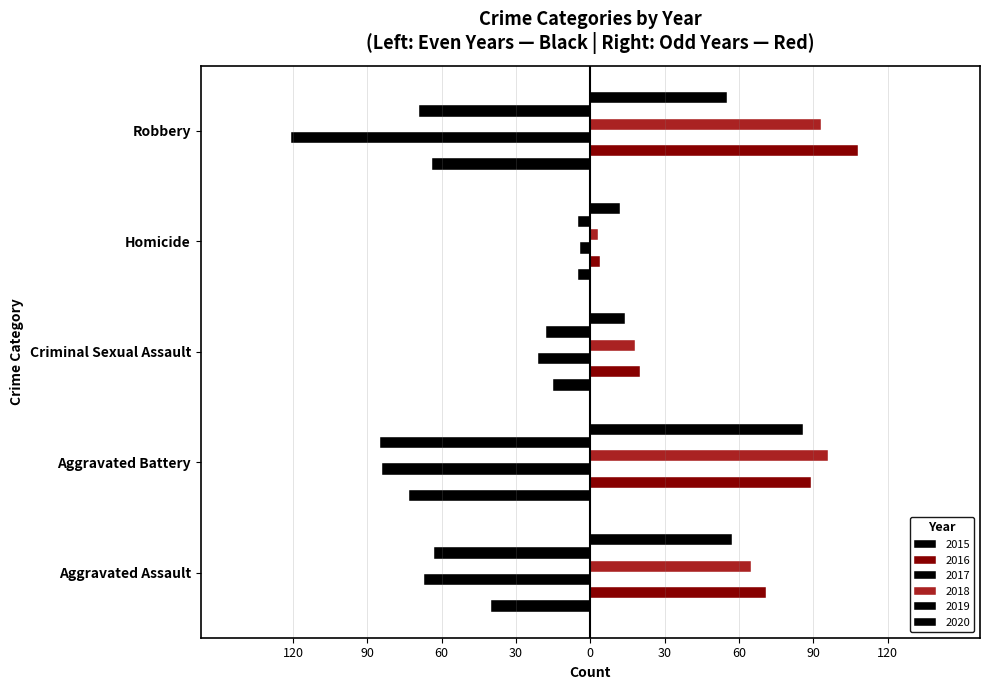

Reading left to right, extract all data points from this chart.

2015: Aggravated Assault=-40	Aggravated Battery=-73	Criminal Sexual Assault=-15	Homicide=-5	Robbery=-64
2016: Aggravated Assault=71	Aggravated Battery=89	Criminal Sexual Assault=20	Homicide=4	Robbery=108
2017: Aggravated Assault=-67	Aggravated Battery=-84	Criminal Sexual Assault=-21	Homicide=-4	Robbery=-121
2018: Aggravated Assault=65	Aggravated Battery=96	Criminal Sexual Assault=18	Homicide=3	Robbery=93
2019: Aggravated Assault=-63	Aggravated Battery=-85	Criminal Sexual Assault=-18	Homicide=-5	Robbery=-69
2020: Aggravated Assault=57	Aggravated Battery=86	Criminal Sexual Assault=14	Homicide=12	Robbery=55